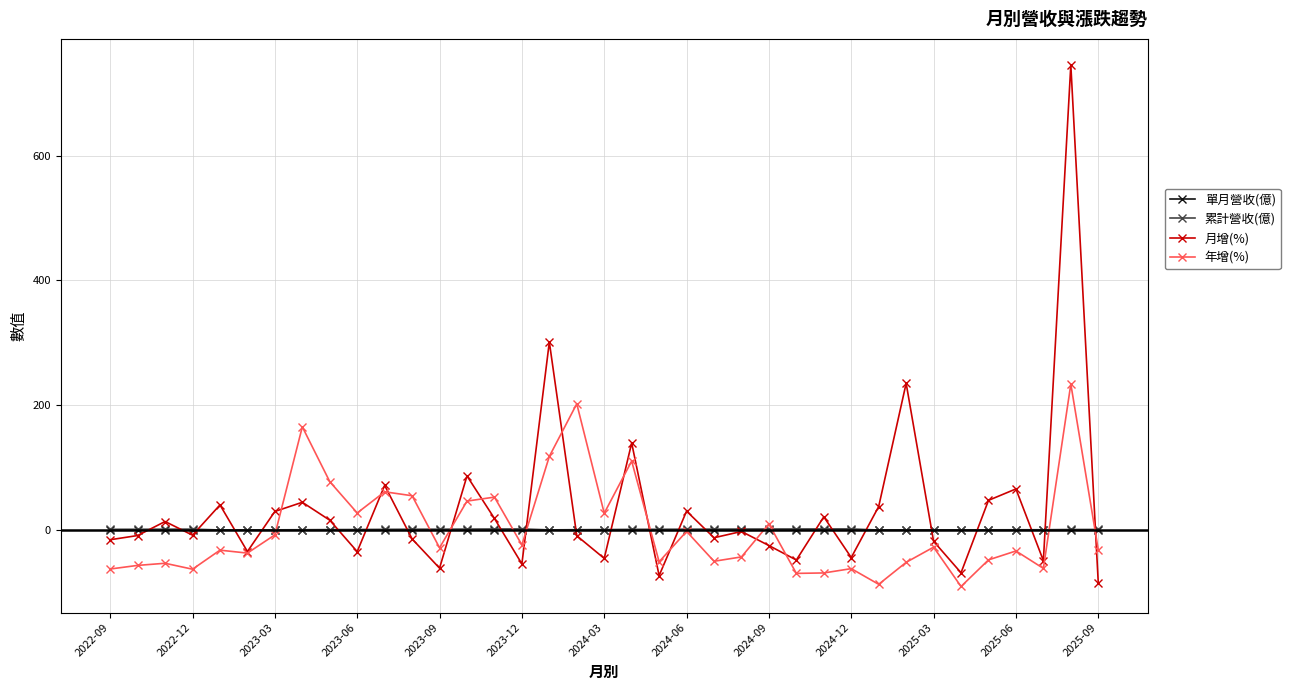

What is the value of the 年增(%) point at the 32nd from the left?

-90.4